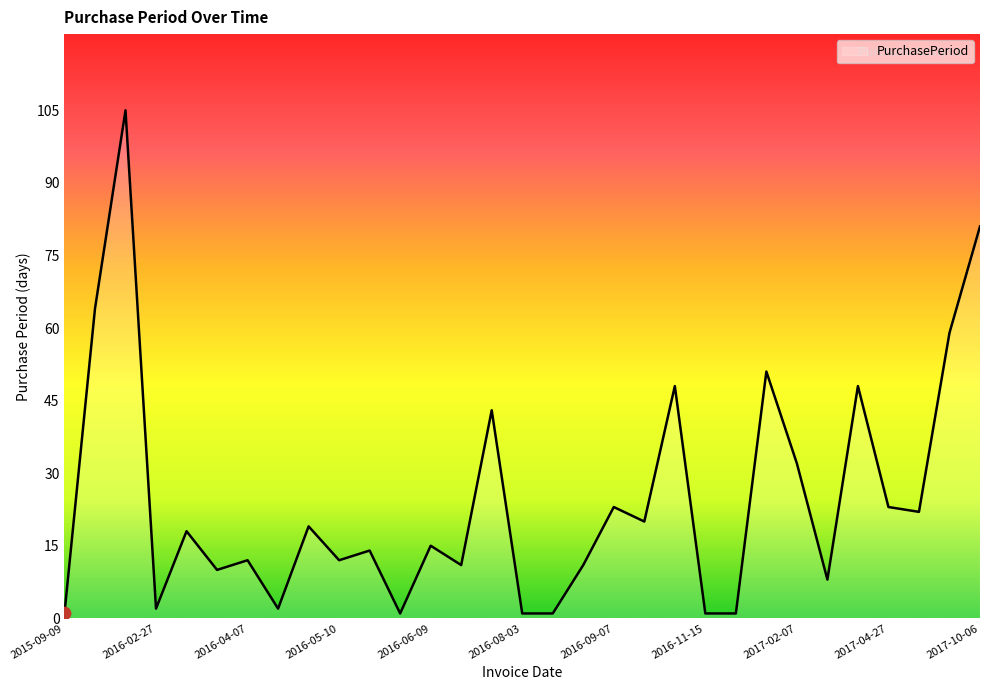

What is the maximum value shown in the chart?

105